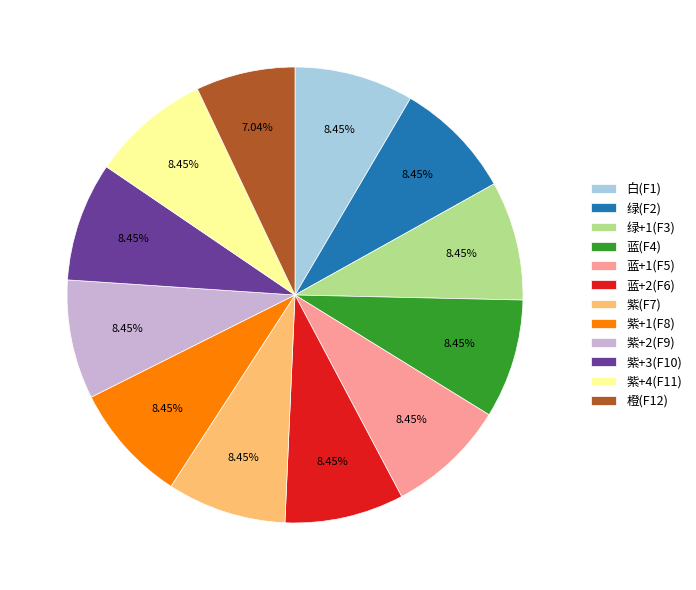

How many segments does this pie chart have?

12